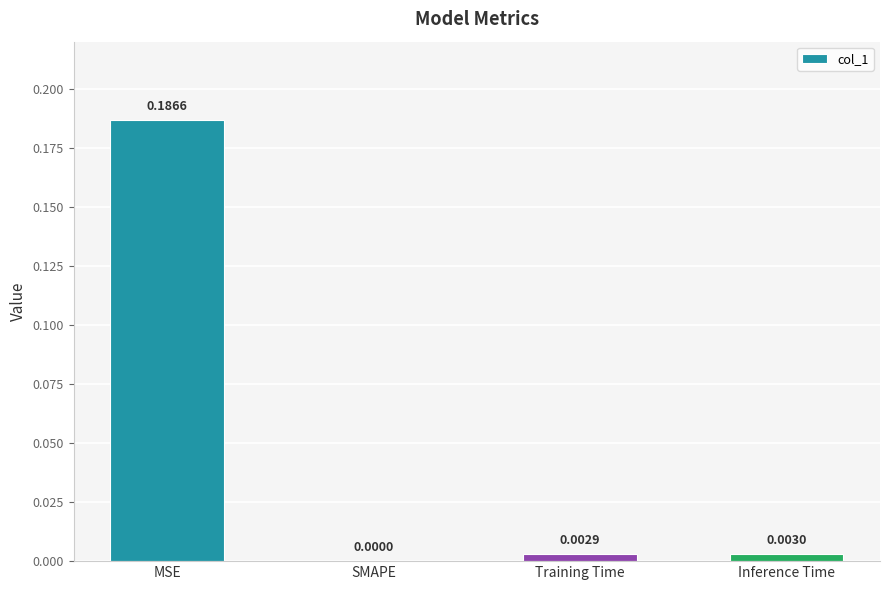

Between Inference Time and SMAPE, which is larger?

Inference Time